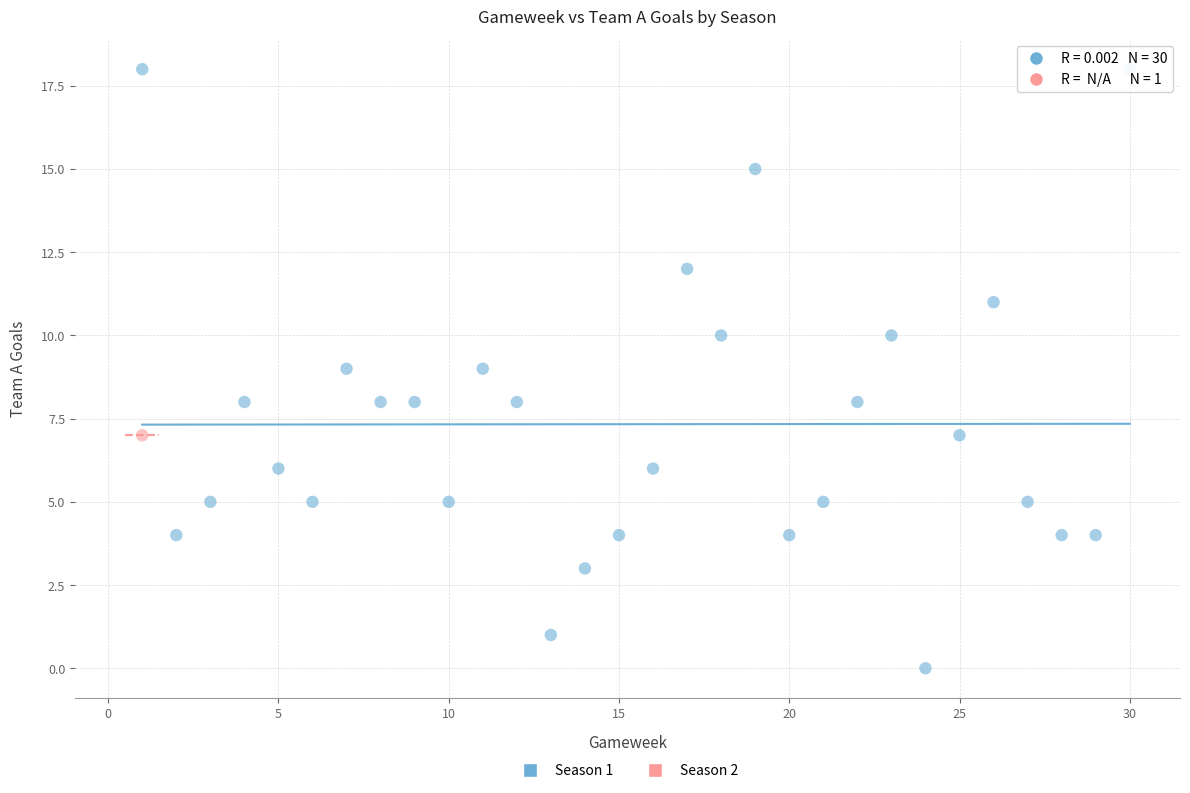

What are all the series names shown in the legend?

Season 1, Season 2